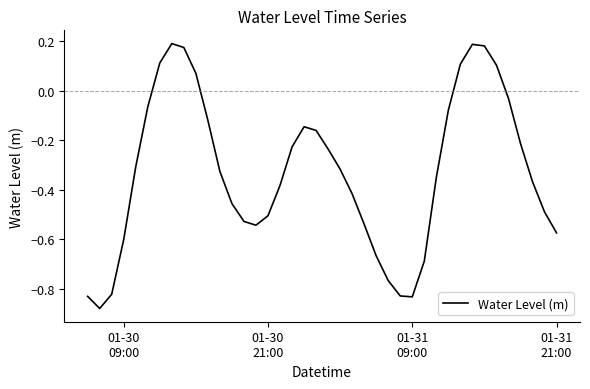

How many points are lower than both their immediate neighbors (excluding endpoints)?

3